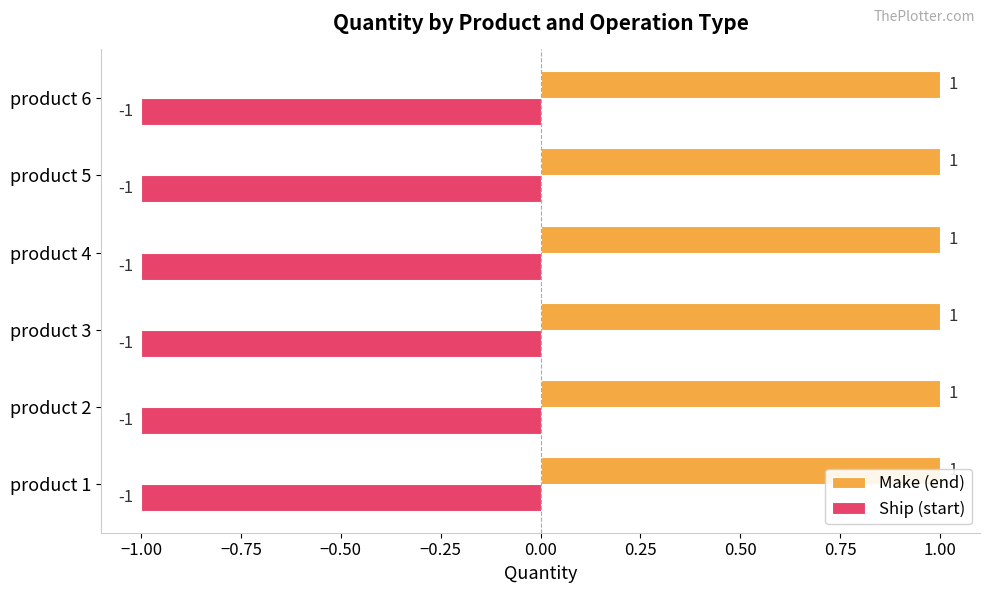

The value of Ship (start) at product 4 is -1. True or false?

True